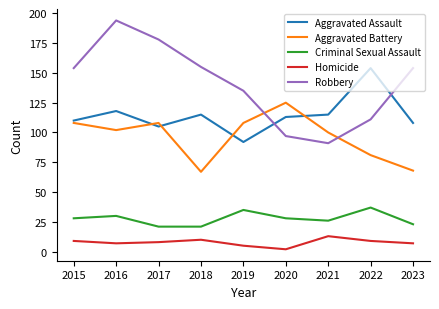

What is the difference between the Robbery values at 2021 and 2023?

63